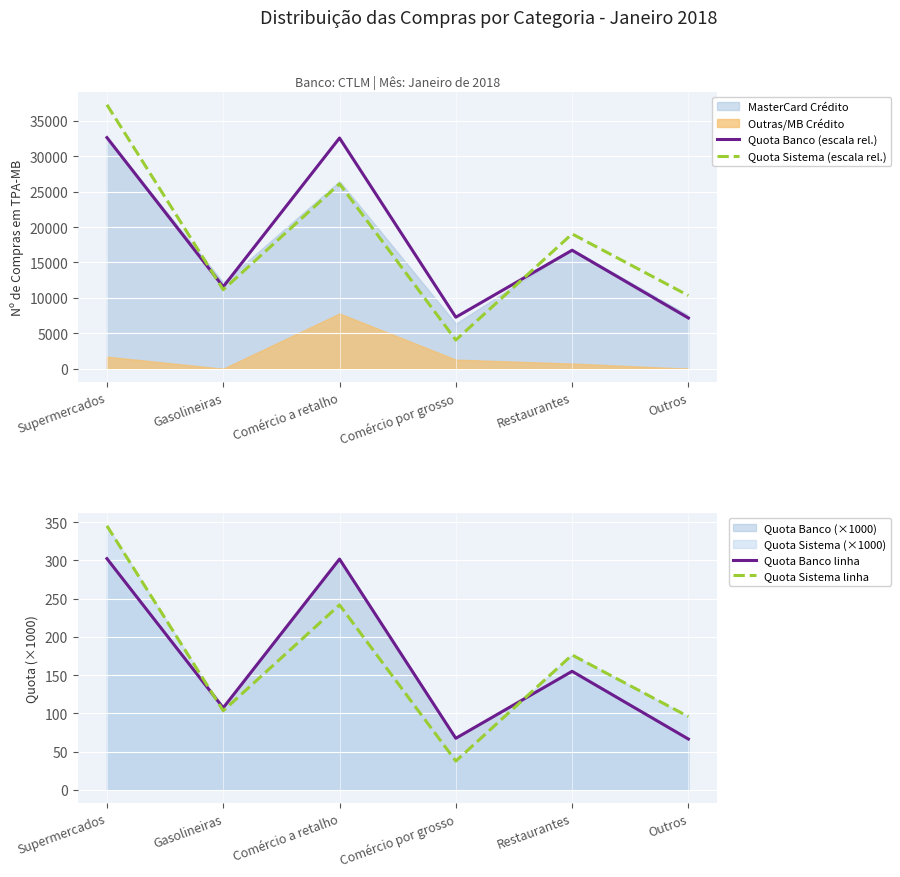

What is the smallest value displayed?

37.5